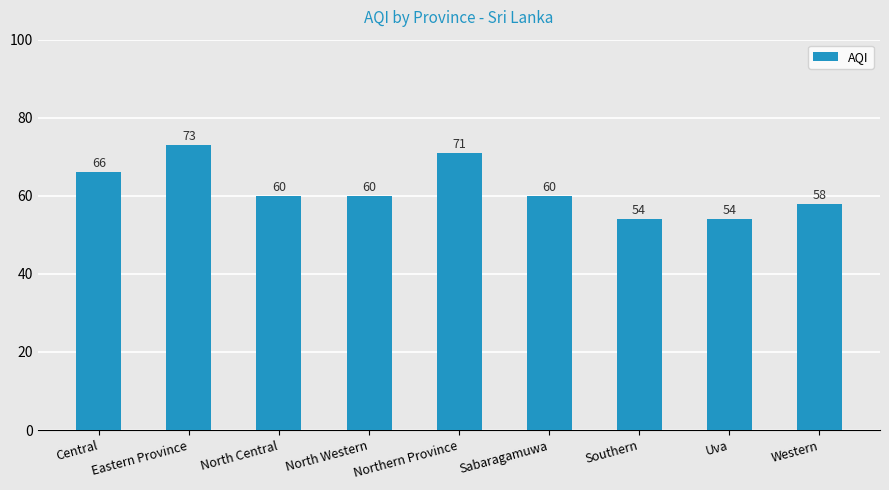

Are the bars horizontal?

No